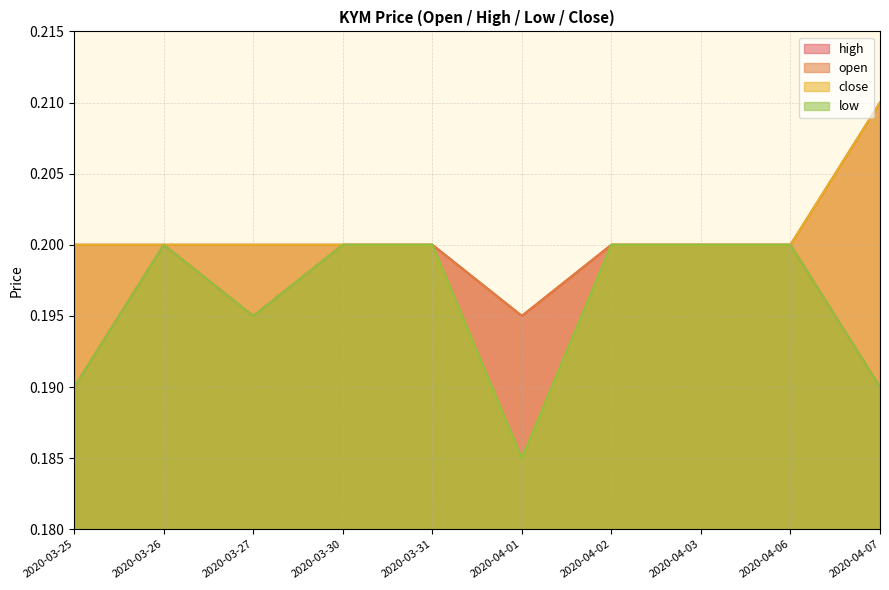

Which series has the largest total across all categories?

high